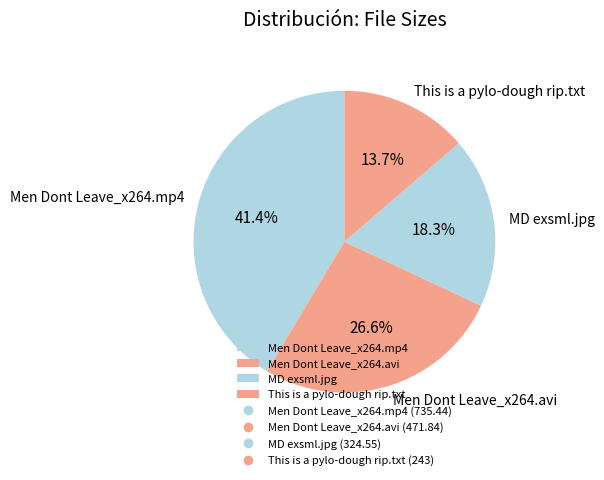

Rank the categories by value from highest to lowest.

Men Dont Leave_x264.mp4, Men Dont Leave_x264.avi, MD exsml.jpg, This is a pylo-dough rip.txt